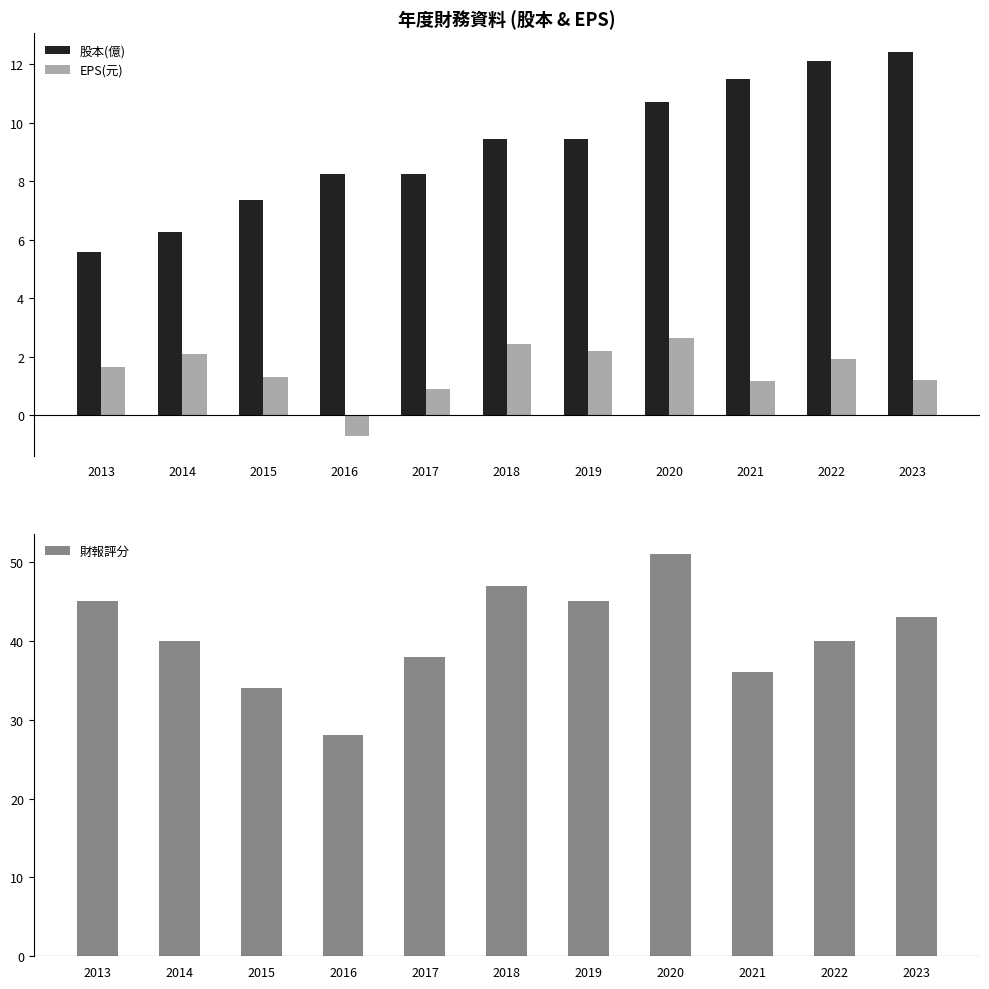

Does the chart contain any negative values?

Yes